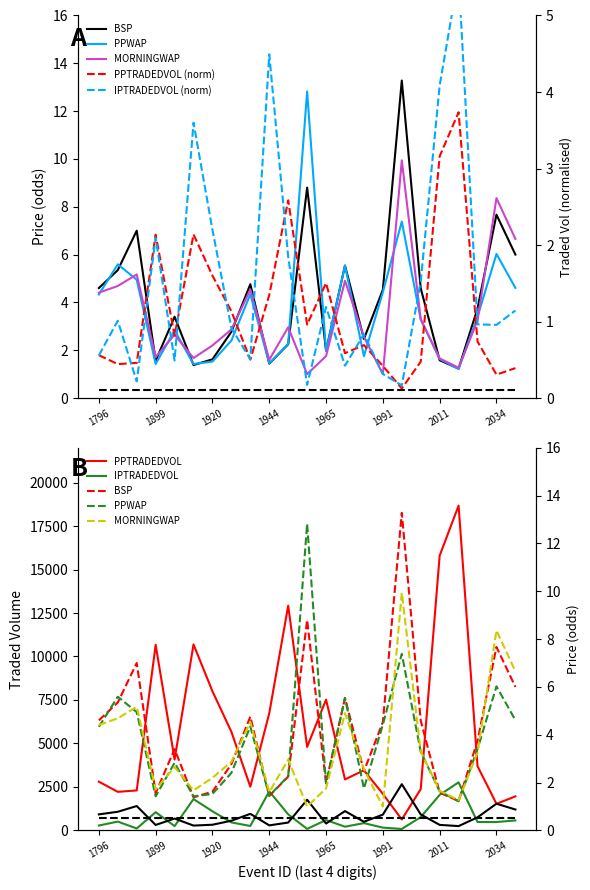

How many data points does each series have?

23